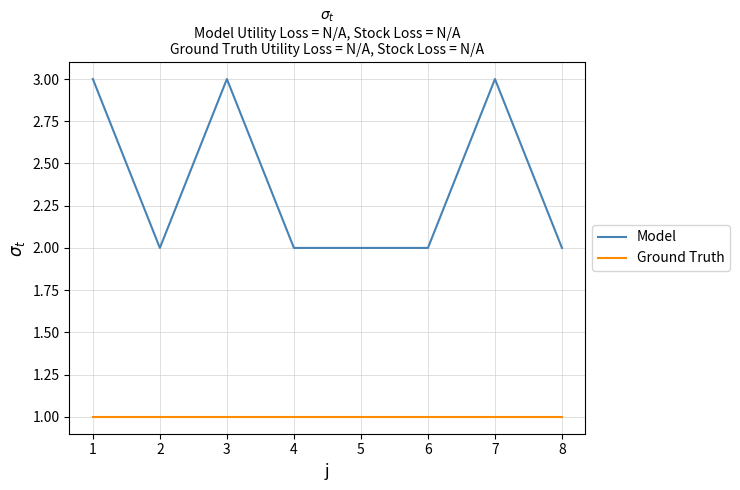

Reading left to right, what are all the values shown in this chart?

Model: 3	2	3	2	2	2	3	2
Ground Truth: 1	1	1	1	1	1	1	1